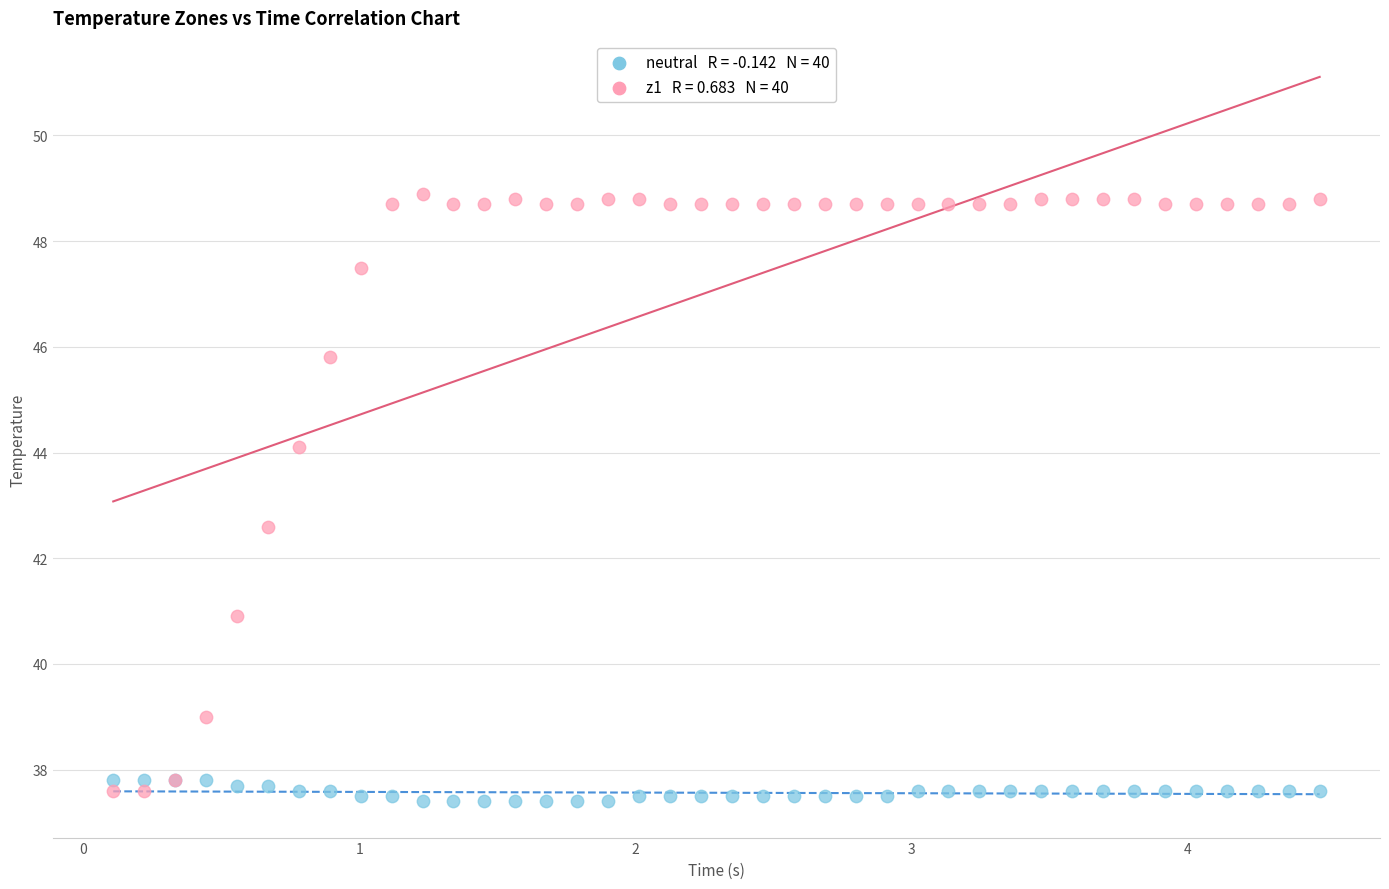

Across all series, what Y value is closest to 43?

42.6